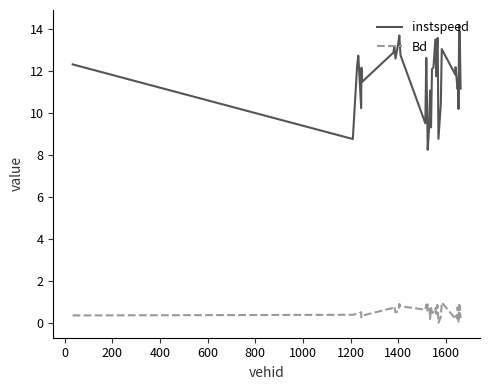

At how many categories does at least one series exceed 9?

37